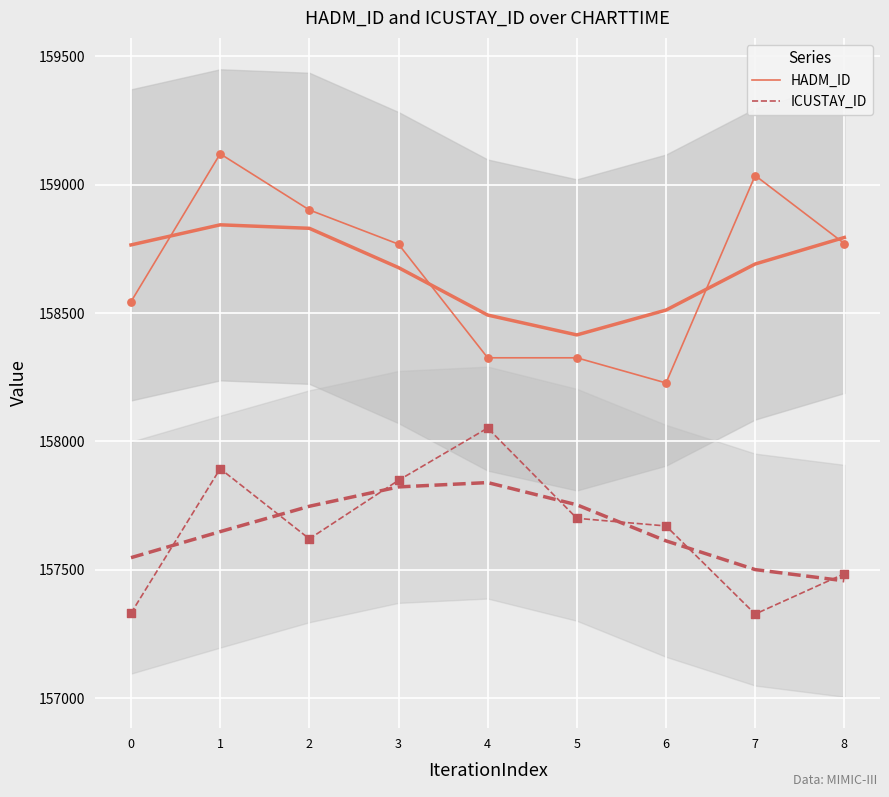

At how many categories does at least one series exceed 158406?

6